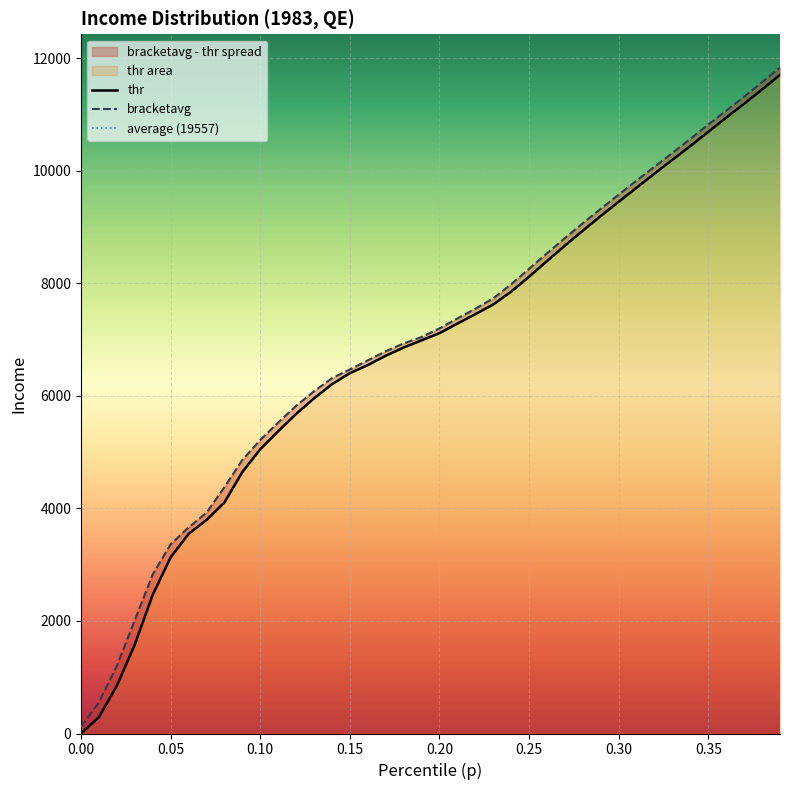

How many values in the thr series are below 7116?

20